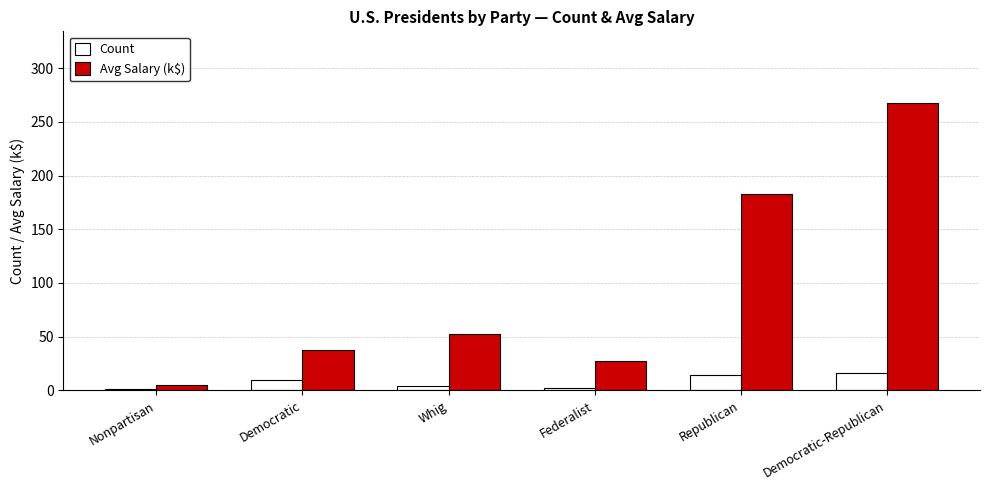

At which category is the sum across all series the highest?

Democratic-Republican